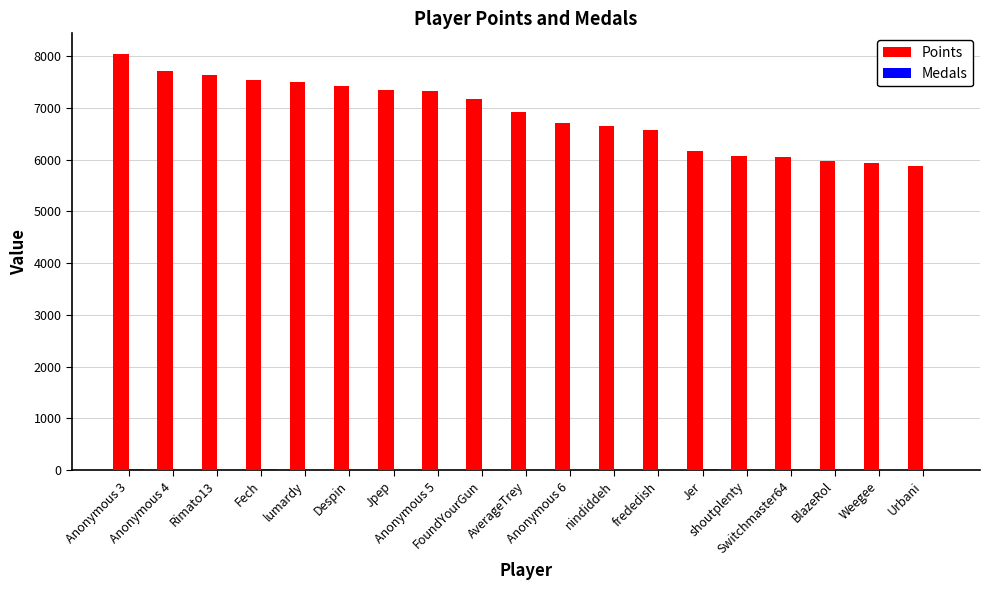

How many distinct data groups are displayed?

2